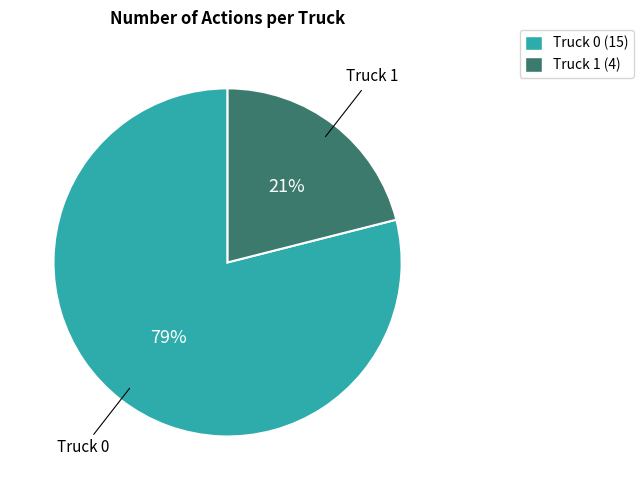

Is it true that Truck 1 is 21% of the pie?

True